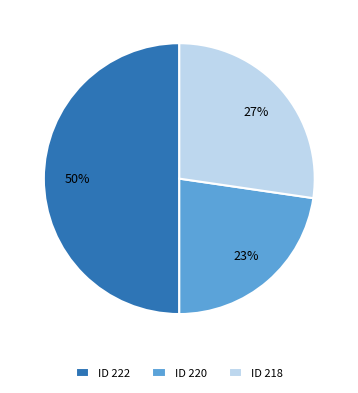

Is it true that ID 218 is 27% of the pie?

True